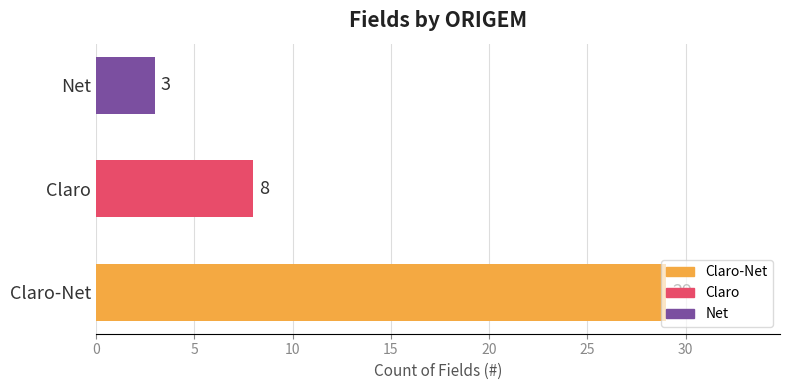

Between Net and Claro-Net, which is larger?

Claro-Net